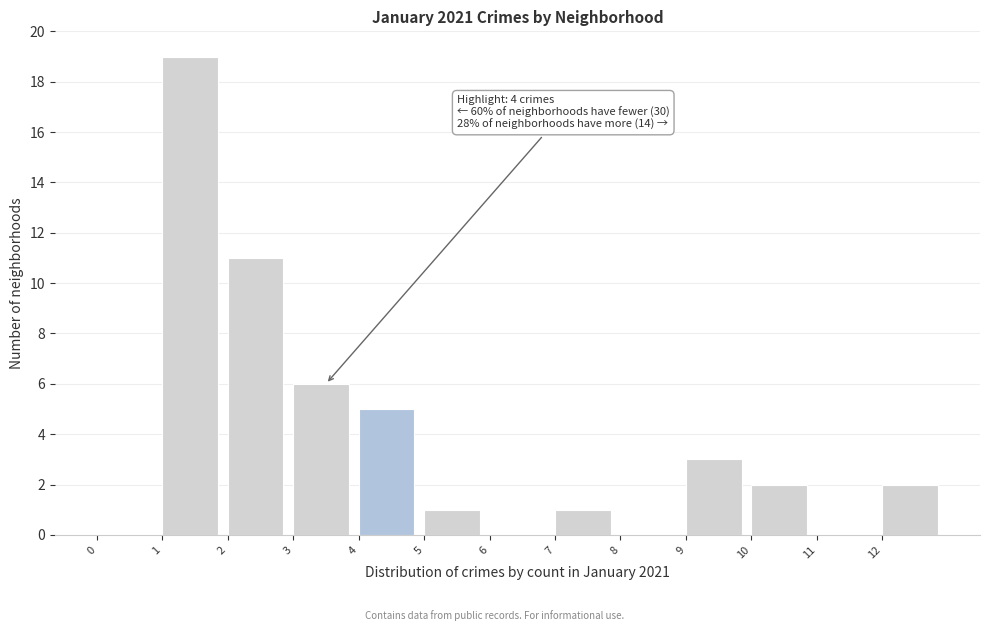

Over which range of the x-axis is the bar tallest?

1 to 2